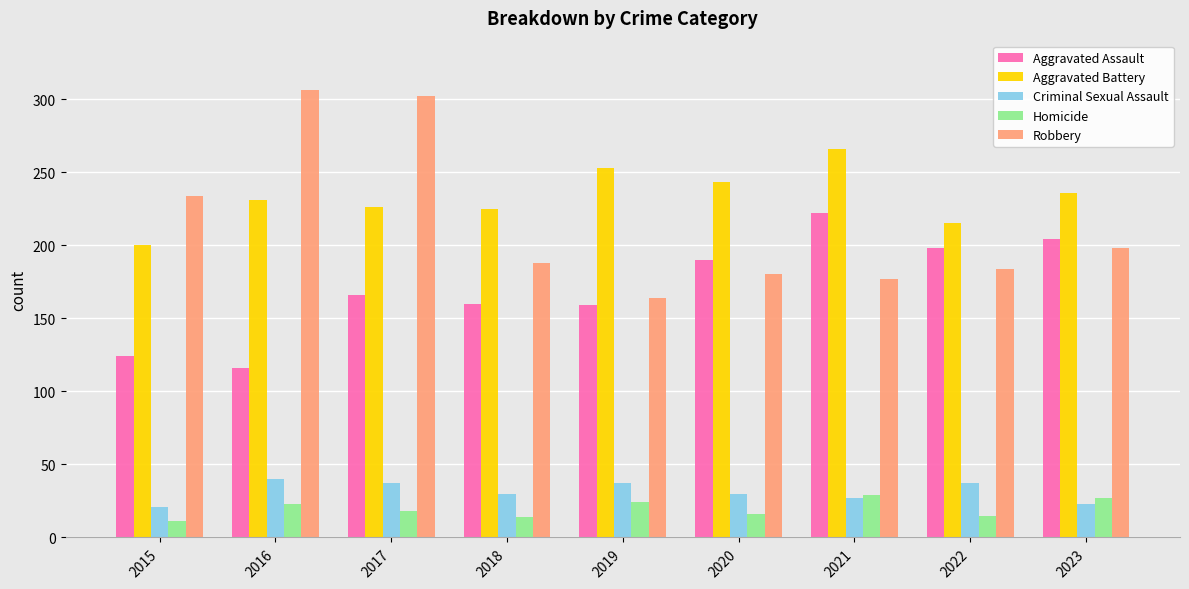

Between 2017 and 2020, which series saw the biggest shift?

Robbery